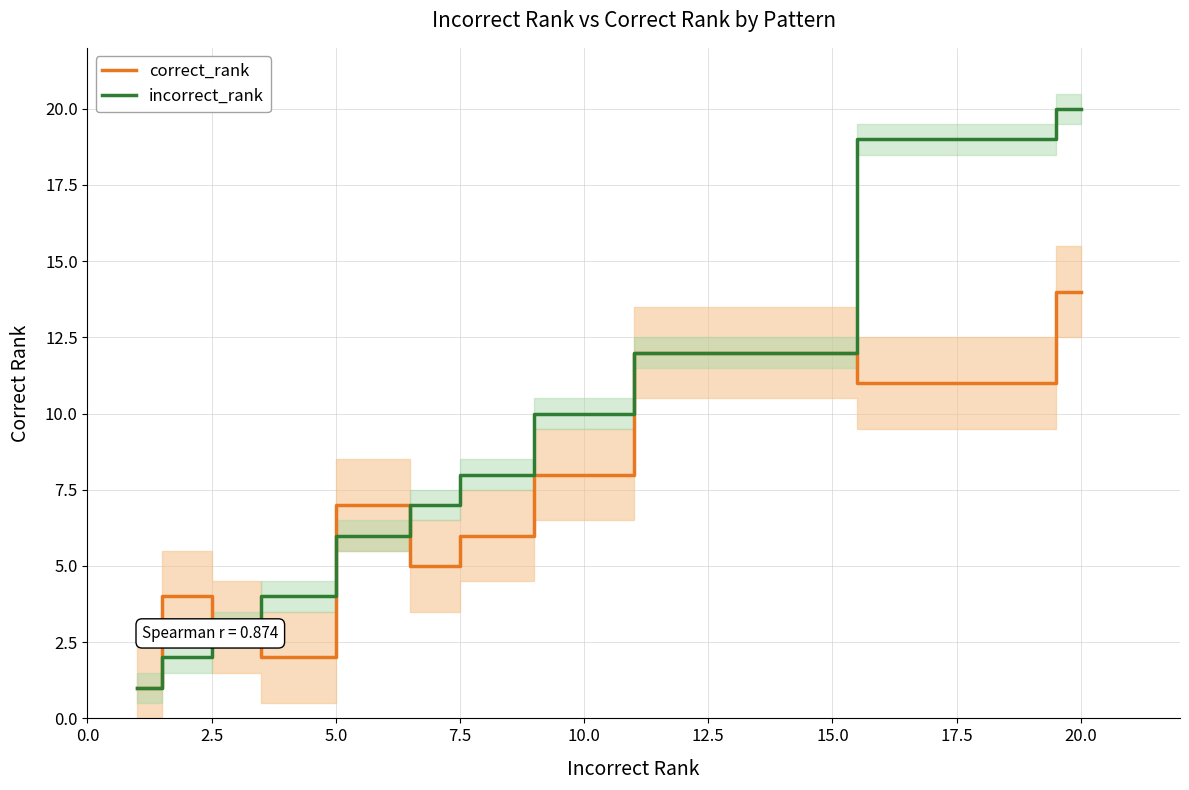

What is the highest value of the incorrect_rank series?

20